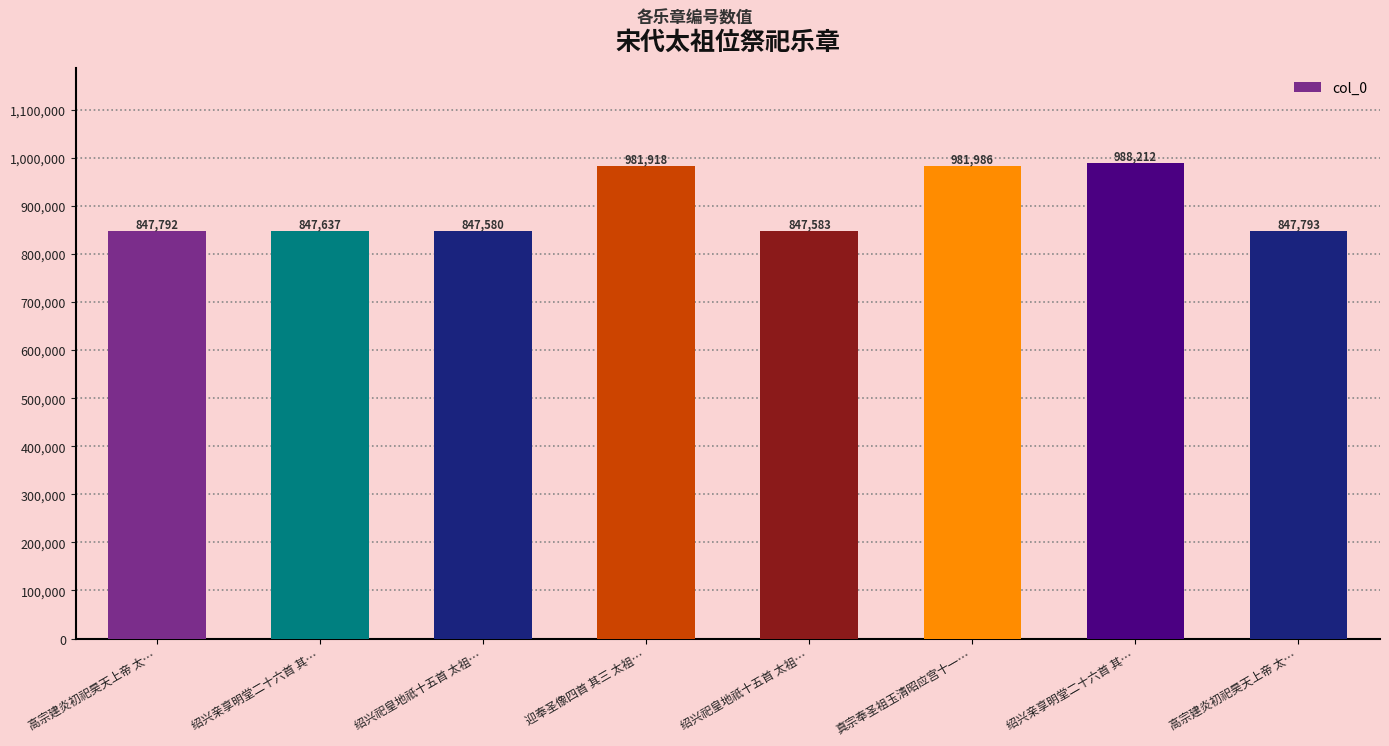

Reading left to right, list all the values displayed in this chart.

高宗建炎初祀昊天上帝 太…=847792	绍兴亲享明堂二十六首 其…=847637	绍兴祀皇地祇十五首 太祖…=847580	迎奉圣像四首 其三 太祖…=981918	绍兴祀皇地祇十五首 太祖…=847583	真宗奉圣祖玉清昭应宫十一…=981986	绍兴亲享明堂二十六首 其…=988212	高宗建炎初祀昊天上帝 太…=847793